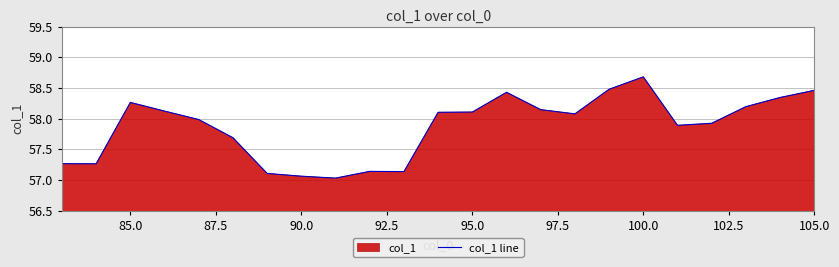

How many values are below 58?

11